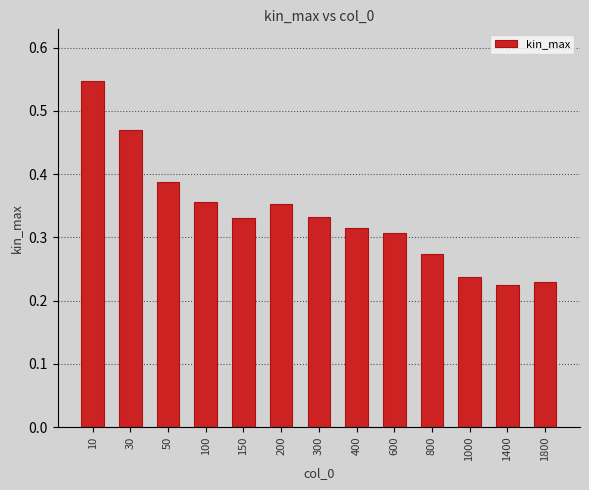

Count the values in the range 0 to 1.

13